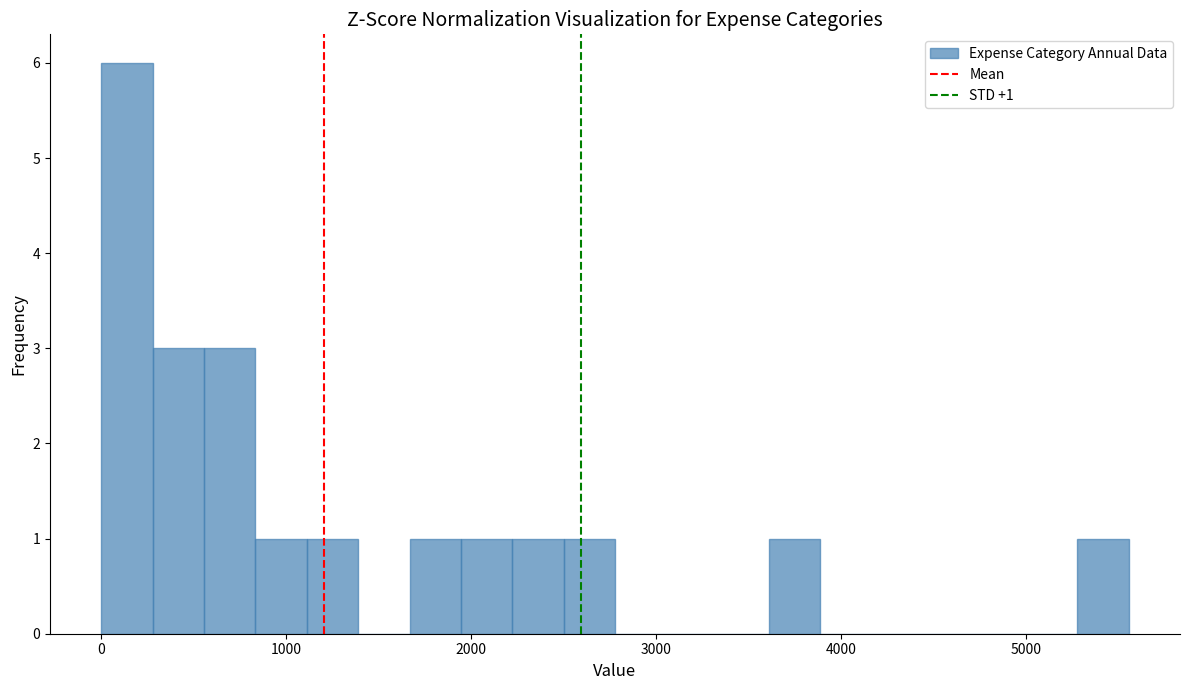

Read against the x-axis, roughly where is the centre of the tallest bar?

100